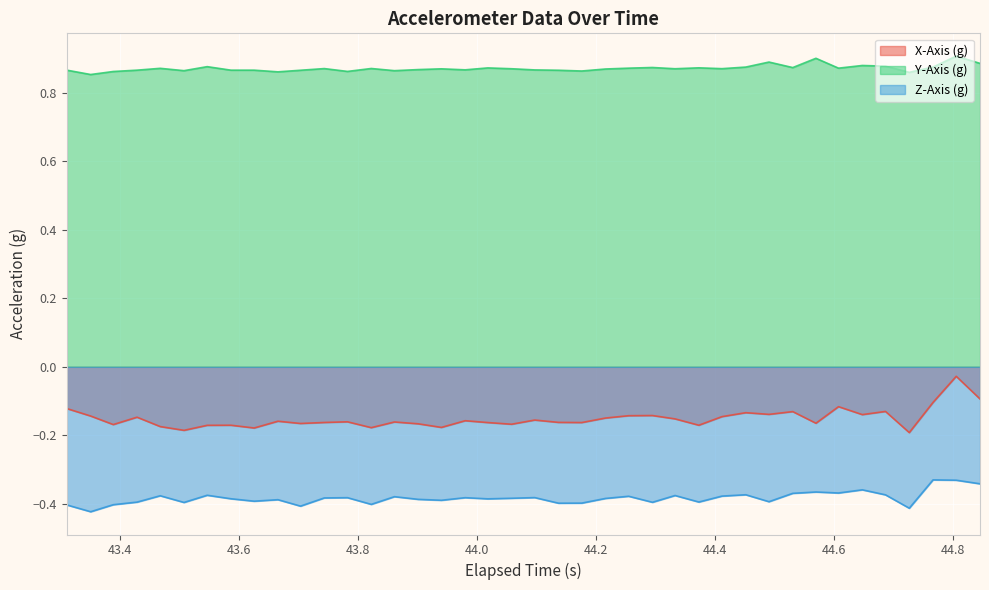

List the series in order of their peak value, lowest first.

Z-Axis (g), X-Axis (g), Y-Axis (g)